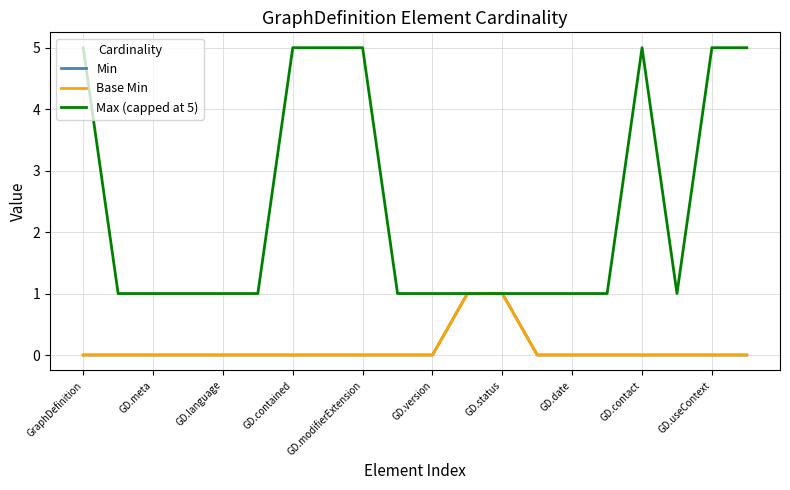

Reading left to right, extract all data points from this chart.

Min: 0	0	0	0	0	0	0	0	0	0	0	1	1	0	0	0	0	0	0	0
Base Min: 0	0	0	0	0	0	0	0	0	0	0	1	1	0	0	0	0	0	0	0
Max (capped at 5): 5	1	1	1	1	1	5	5	5	1	1	1	1	1	1	1	5	1	5	5